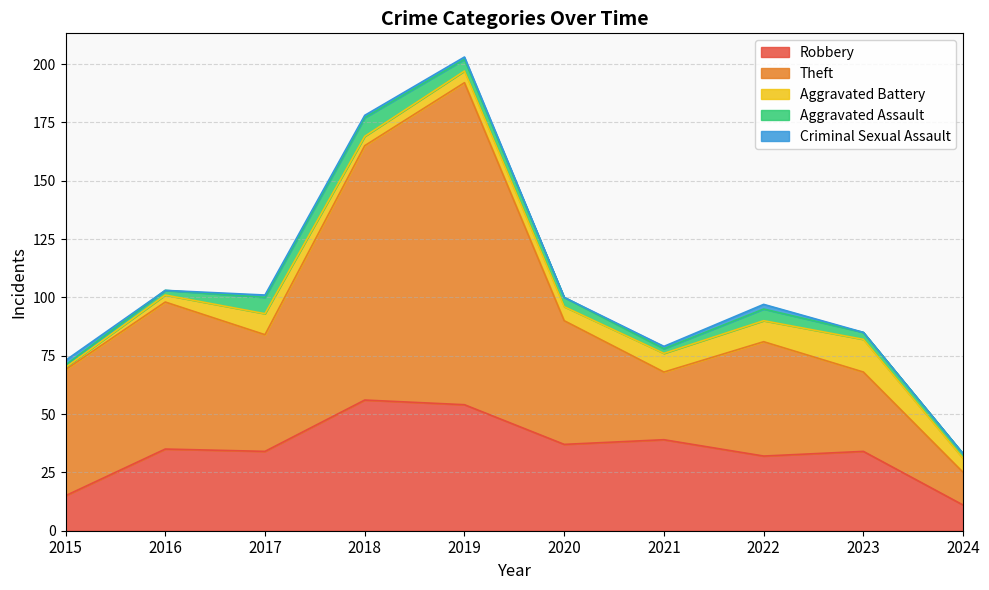

What is the value of the Aggravated Assault point at the 3rd from the left?

7